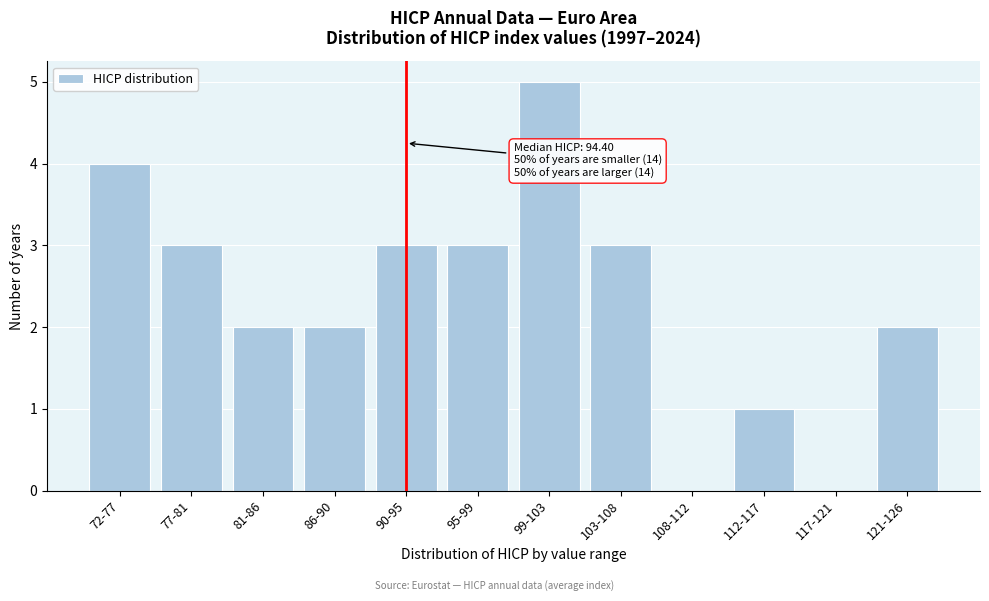

Reading left to right, extract all data points from this chart.

72-77=4	77-81=3	81-86=2	86-90=2	90-95=3	95-99=3	99-103=5	103-108=3	108-112=0	112-117=1	117-121=0	121-126=2